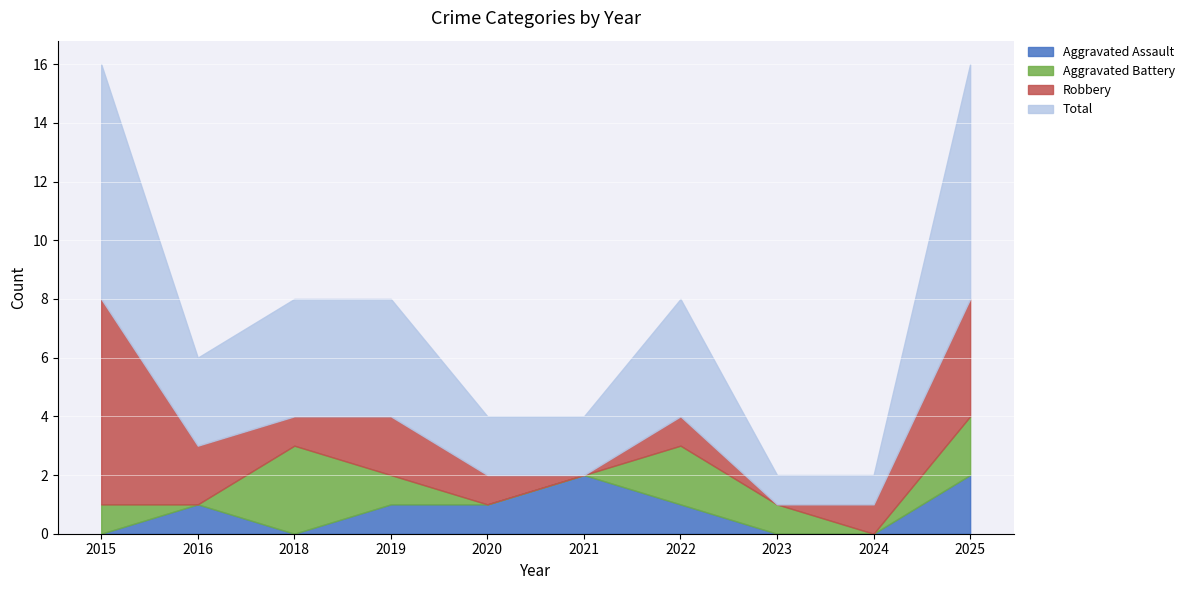

At which category does Aggravated Assault reach its first local valley?

2018